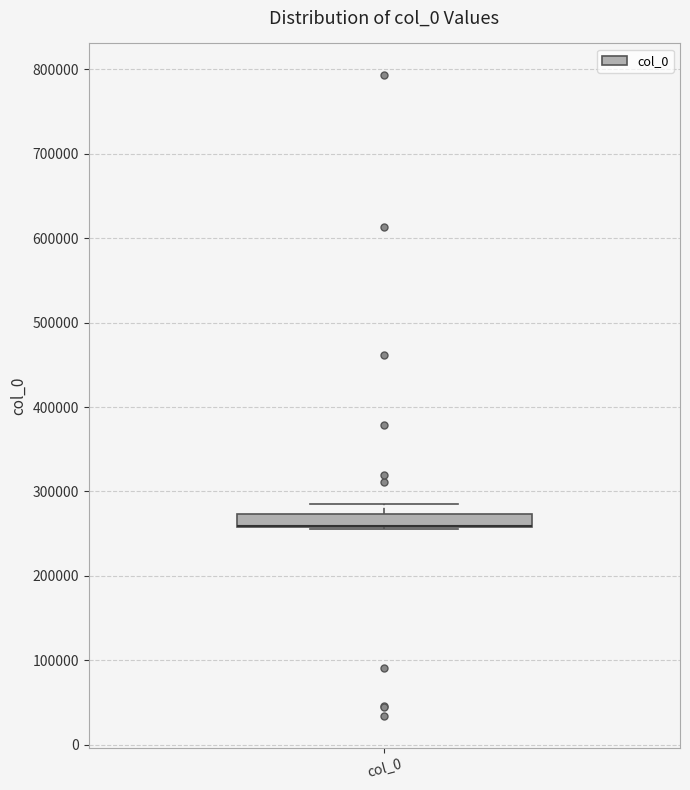

Where is the lower edge of the box for col_0 on the y-axis? The values are not printed on the chart, so give them approximately, as read against the axis.

260000